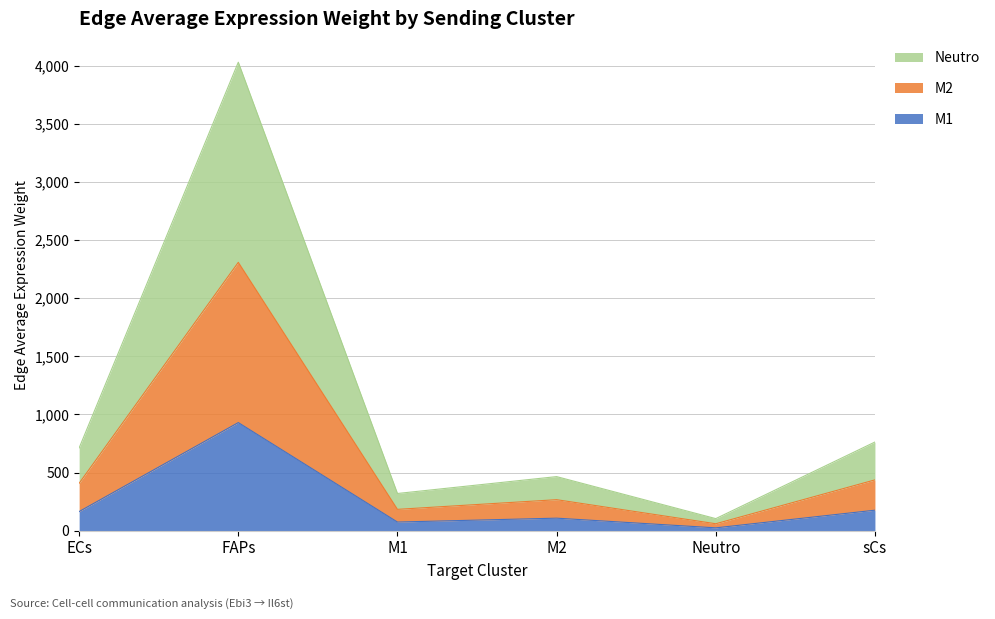

What is the greatest value displayed?

4030.4